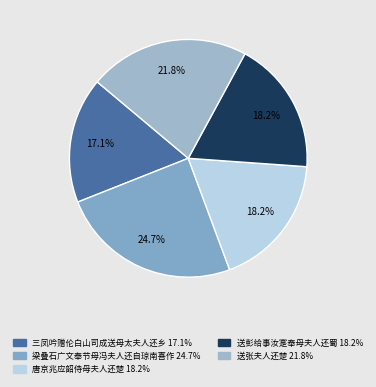

What percentage is the 梁叠石广文奉节母冯夫人还自琼南喜作 slice, to the nearest percent?

25%